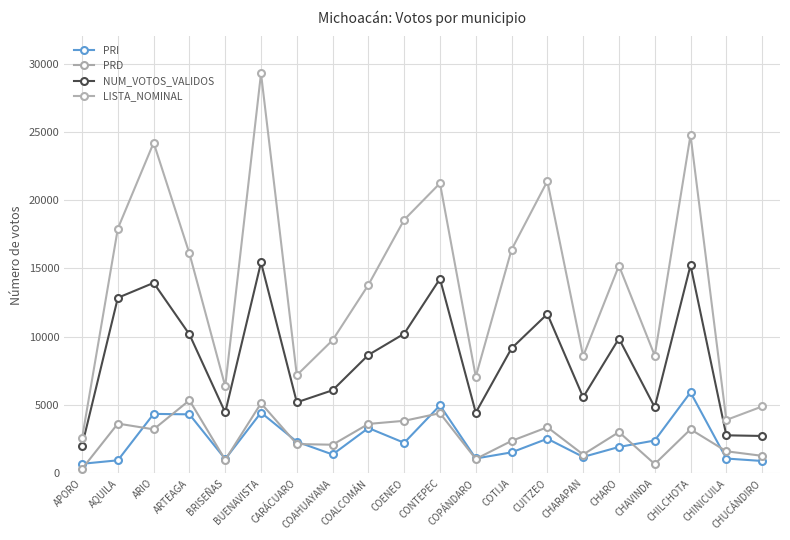

What is the difference between the second highest and second lowest values in the LISTA_NOMINAL series?

20875